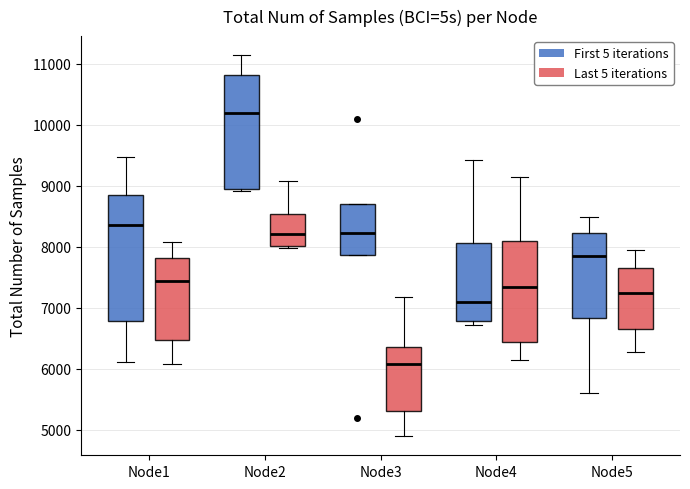

Reading left to right, read every box against the y-axis: the position of its median line, the range the box covers, and the ends of its whiskers. The values are not printed on the chart, so give them approximately, as read against the axis.

Node1 (First 5 iterations): median 8400, box 6800 to 8800, whiskers 6100 to 9500
Node1 (Last 5 iterations): median 7400, box 6500 to 7800, whiskers 6100 to 8100
Node2 (First 5 iterations): median 10200, box 8900 to 10800, whiskers 8900 to 11100
Node2 (Last 5 iterations): median 8200, box 8000 to 8500, whiskers 8000 (just below the box's lower edge) to 9100
Node3 (First 5 iterations): median 8200, box 7900 to 8700, whiskers 7900 to 8700
Node3 (Last 5 iterations): median 6100, box 5300 to 6400, whiskers 4900 to 7200
Node4 (First 5 iterations): median 7100, box 6800 to 8100, whiskers 6700 to 9400
Node4 (Last 5 iterations): median 7300, box 6400 to 8100, whiskers 6200 to 9100
Node5 (First 5 iterations): median 7800, box 6800 to 8200, whiskers 5600 to 8500
Node5 (Last 5 iterations): median 7200, box 6700 to 7700, whiskers 6300 to 8000